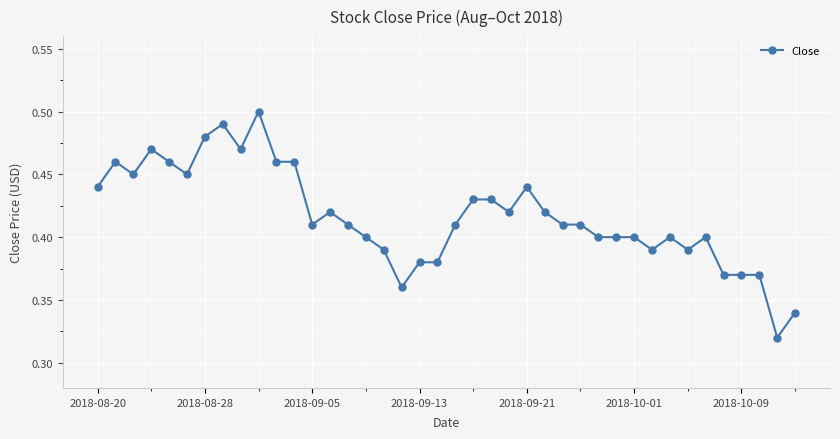

Count the values in the range 0 to 1.

40